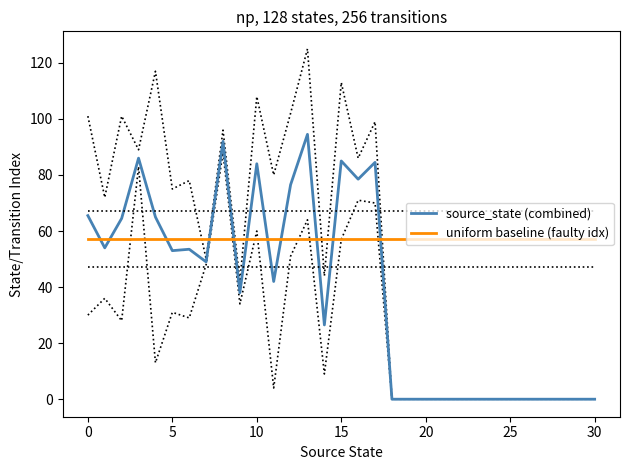

How many distinct data groups are displayed?

2